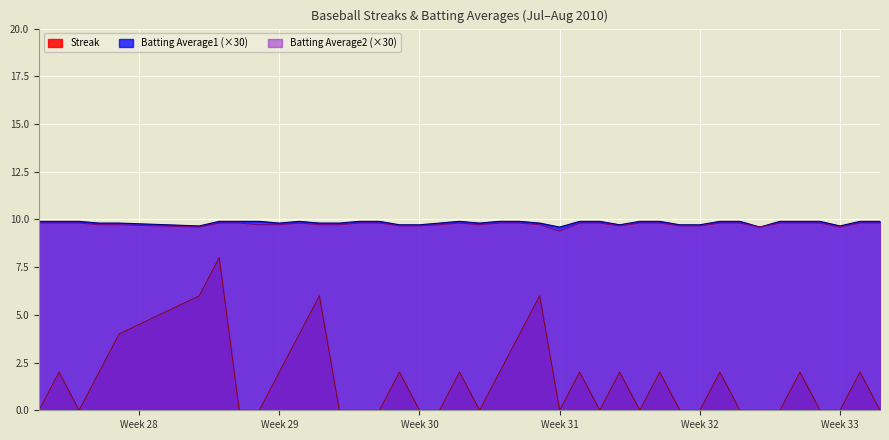

What is the maximum value shown in the chart?

9.9